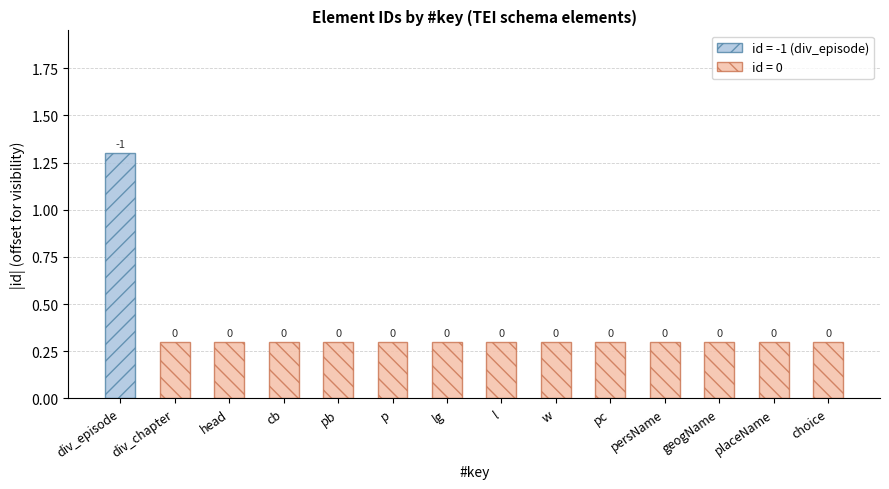

How many values are between 0 and 1?

13